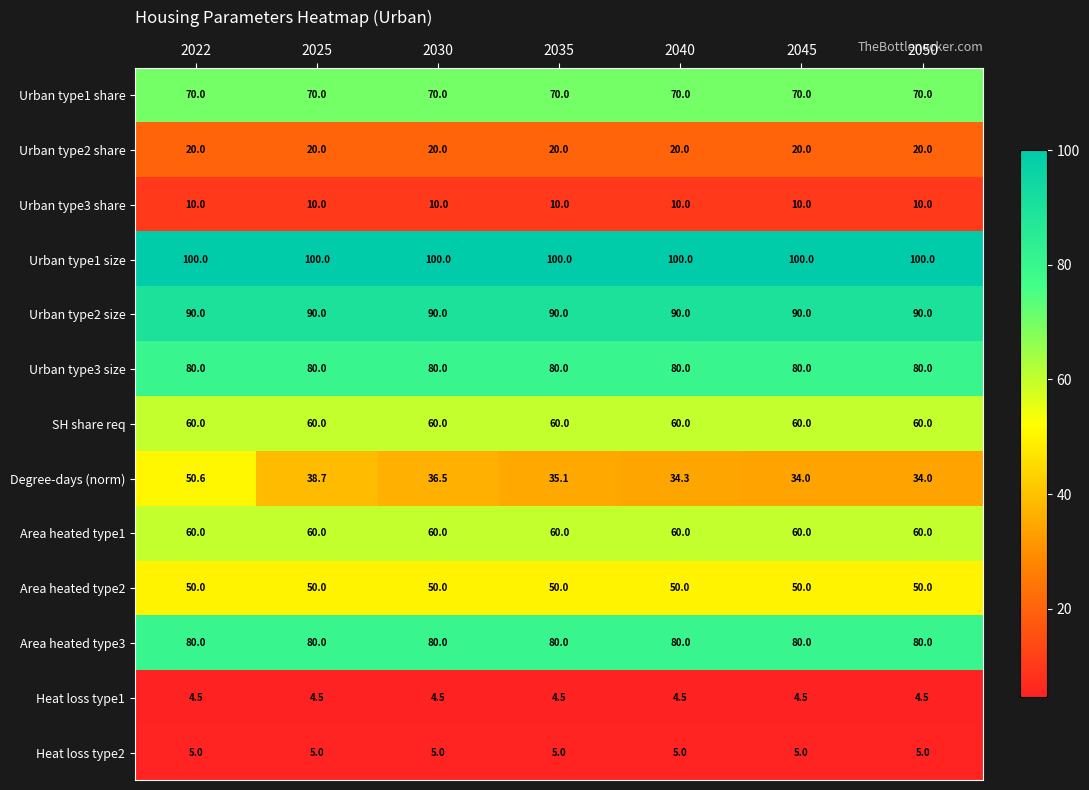

What is the difference between the highest and lowest values at 2040?

95.5